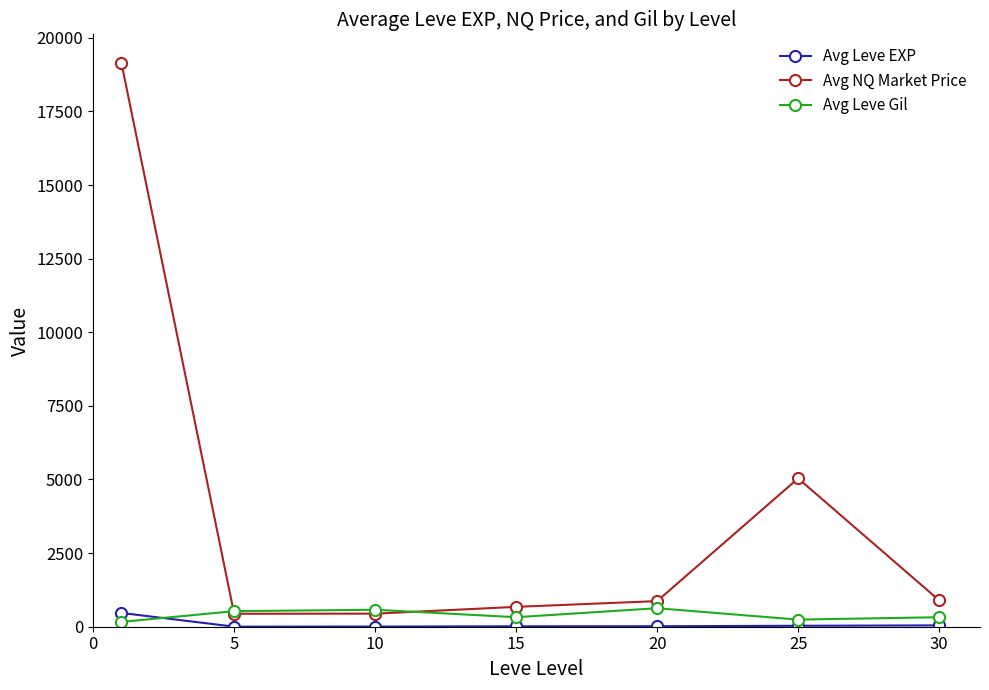

Which series has the largest total across all categories?

Avg NQ Market Price